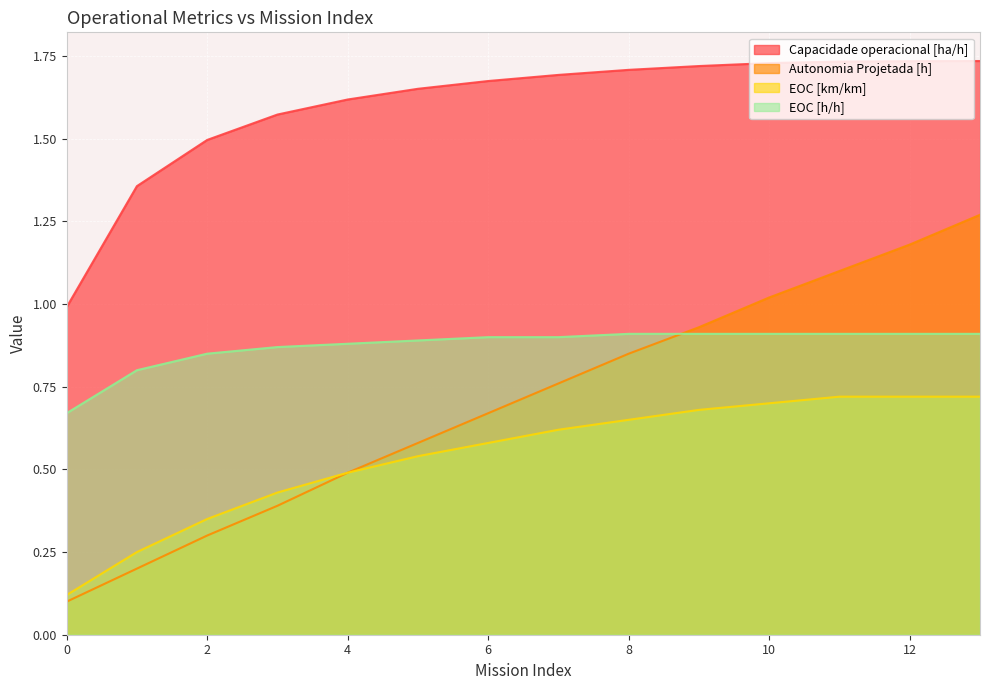

What is the total value across all series at 3?

3.3